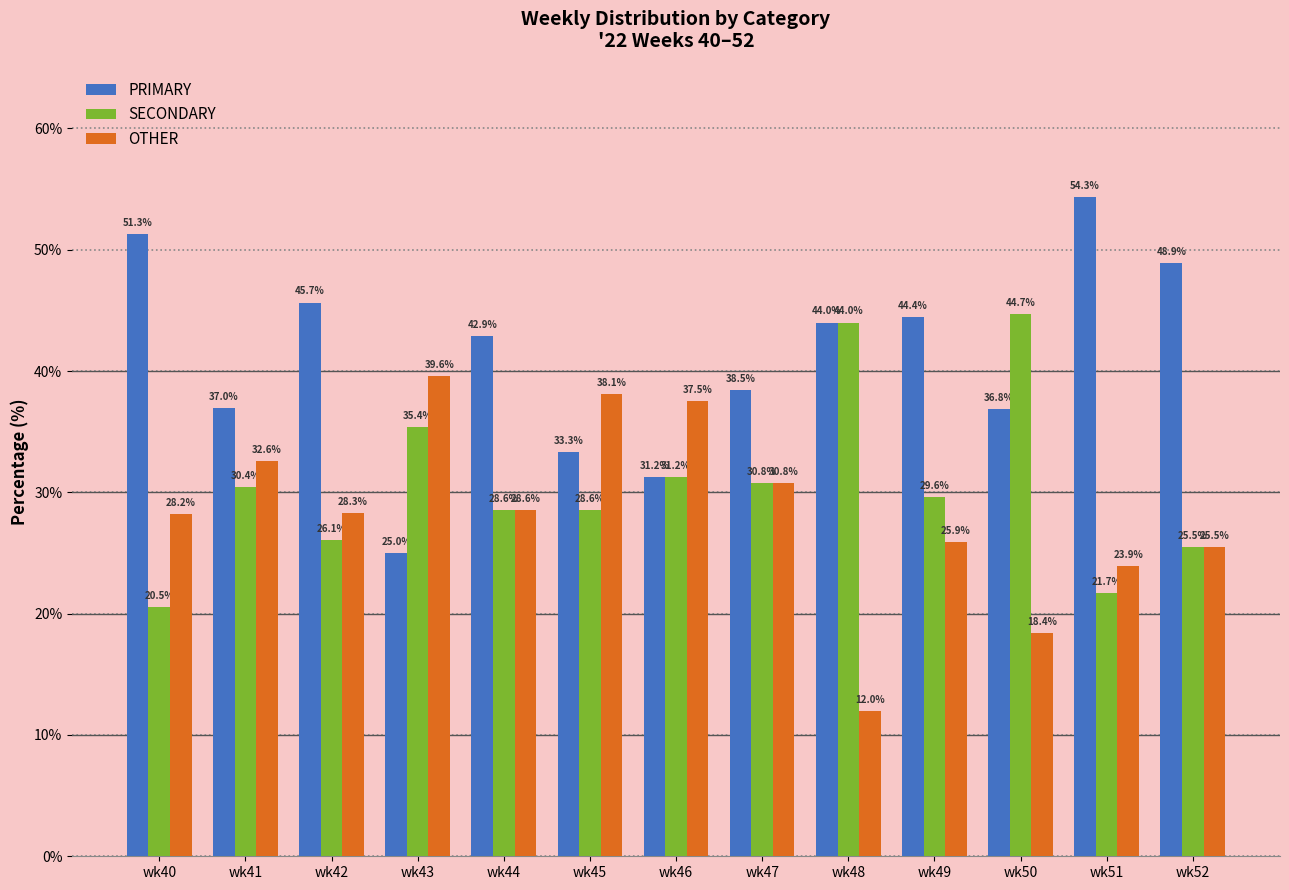

Is the value of SECONDARY at wk52 greater than the value of PRIMARY at wk42?

No